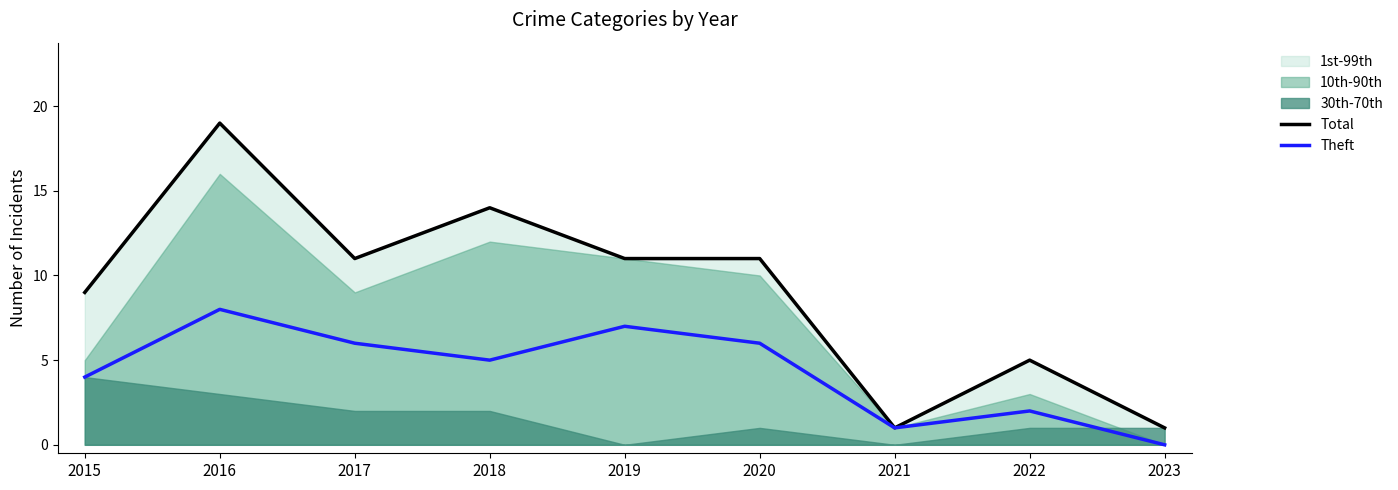

List the labels in order of Total value, largest first.

2016, 2018, 2017, 2019, 2020, 2015, 2022, 2021, 2023